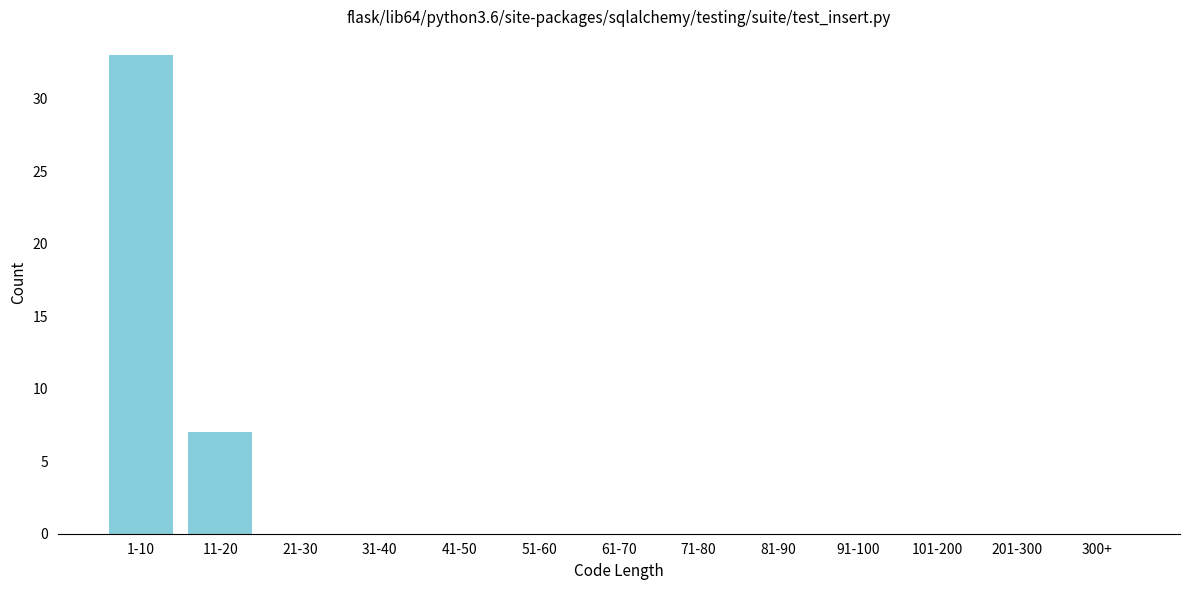

Reading left to right, list all the values displayed in this chart.

1-10=33	11-20=7	21-30=0	31-40=0	41-50=0	51-60=0	61-70=0	71-80=0	81-90=0	91-100=0	101-200=0	201-300=0	300+=0